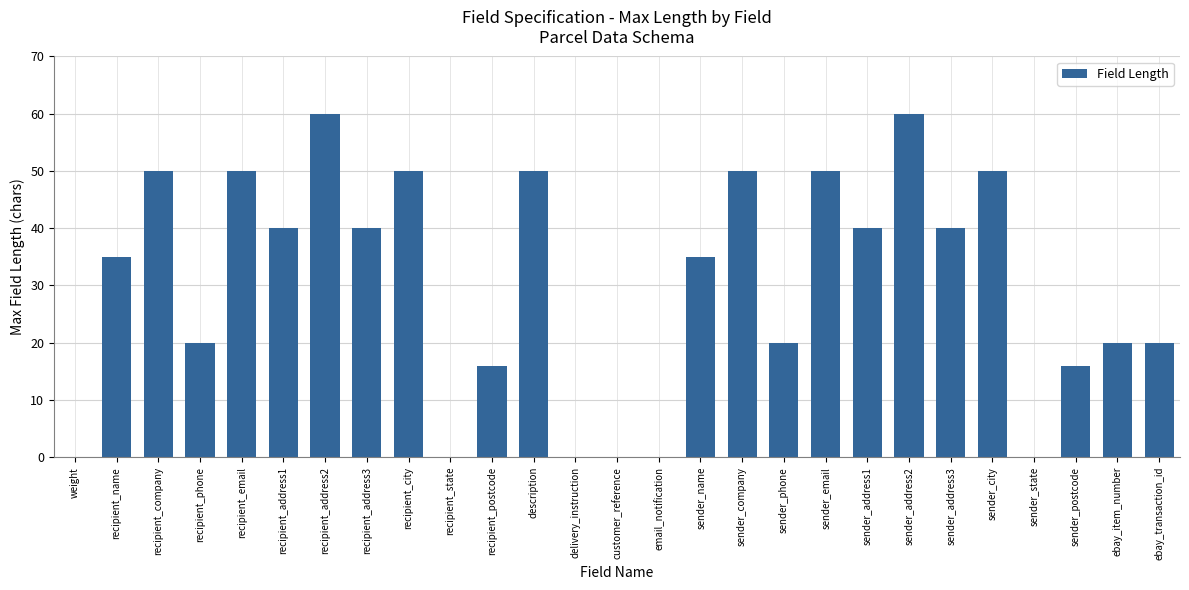

What is the average value?

30